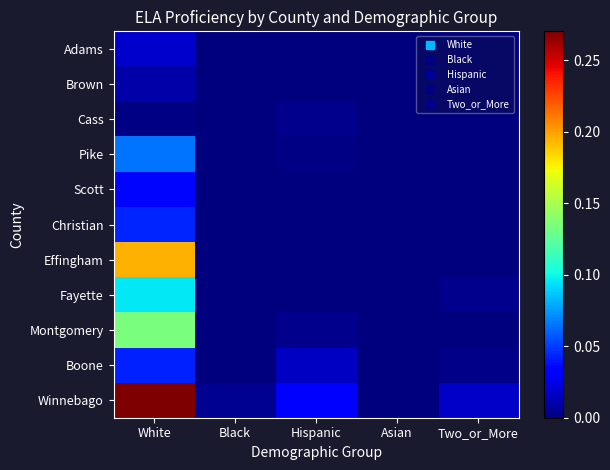

Which has a higher value, Two_or_More or White?

White